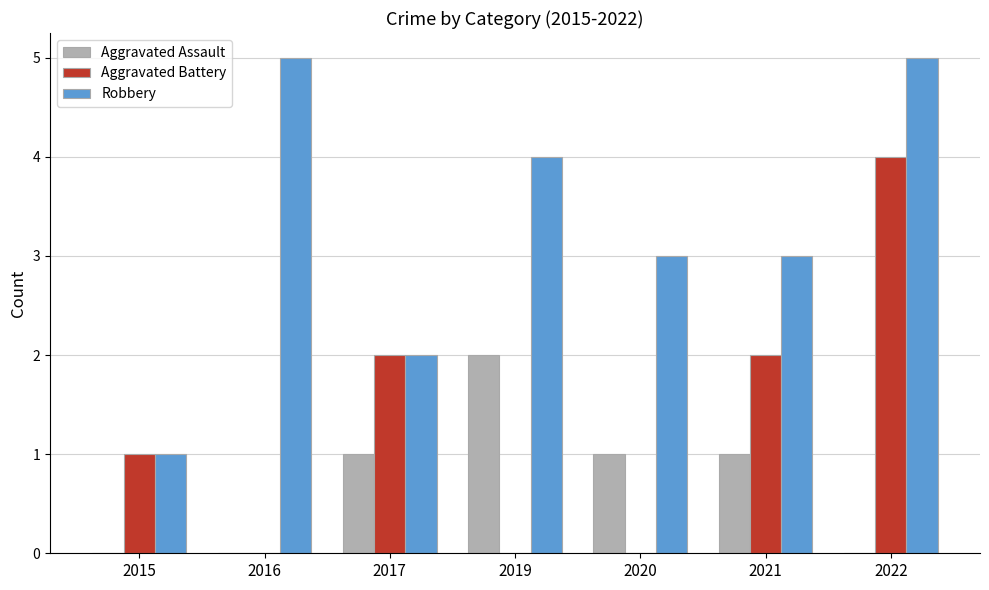

How many groups of bars are there?

7